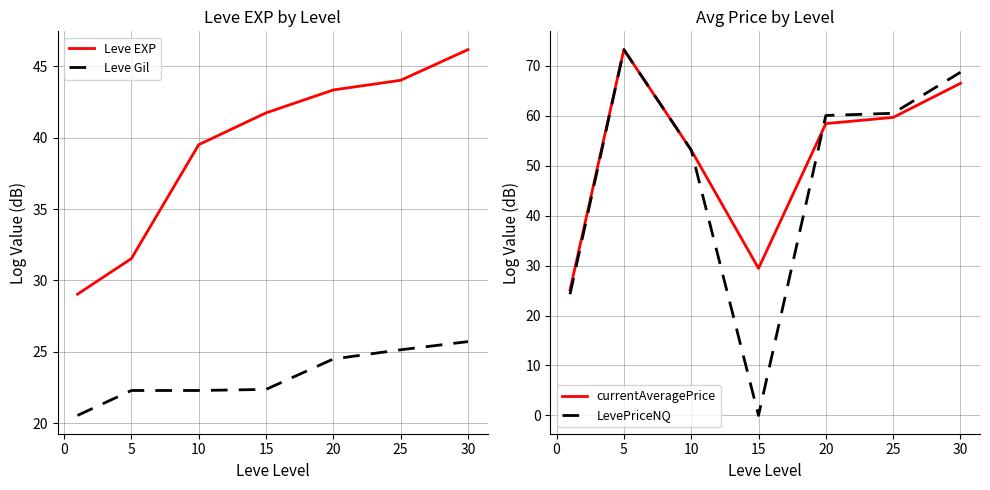

How many intersections are there between Leve EXP and LevePriceNQ?

3